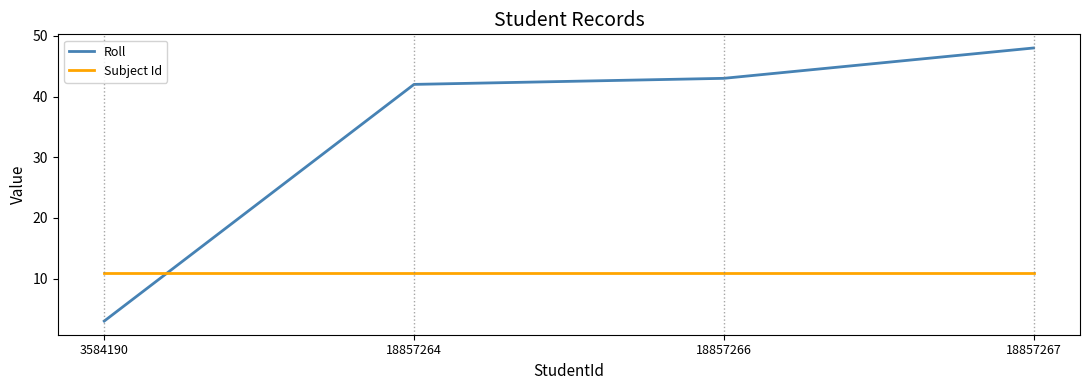

The value of Roll at 3584190 is 1. True or false?

False